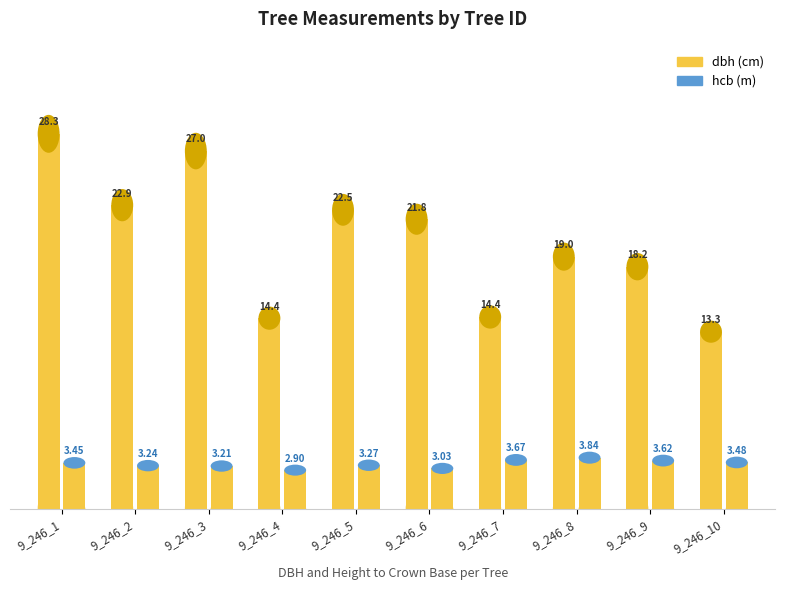

How many bars are there in each group?

2